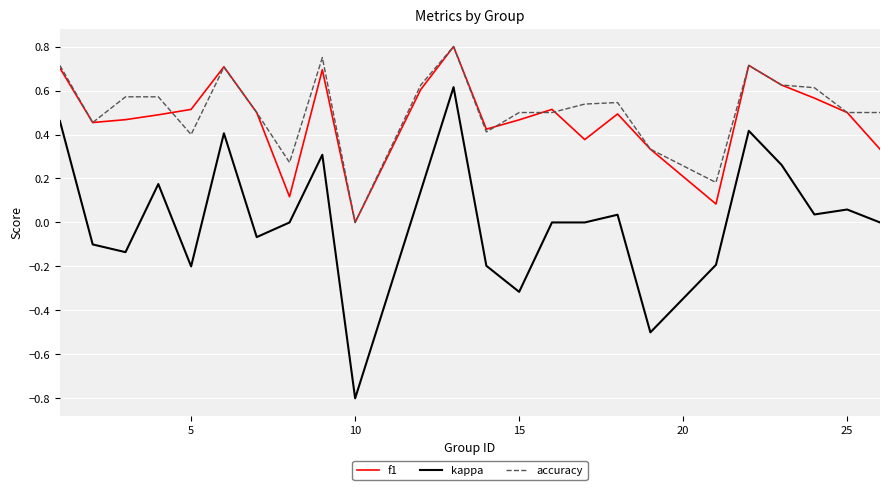

Which series has the widest spread of values?

kappa